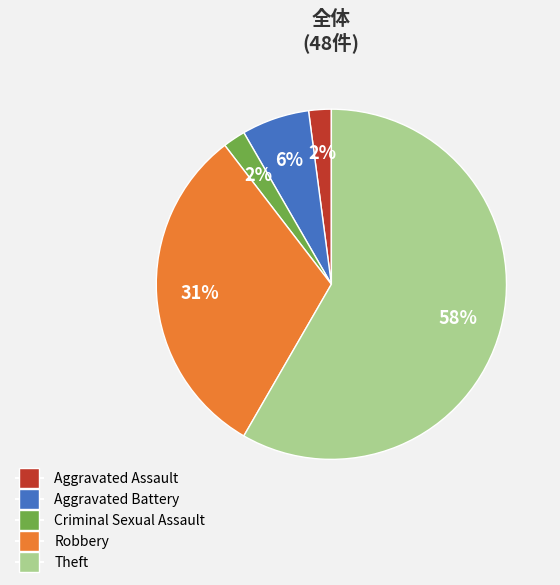

Approximately how many times larger is the value at Criminal Sexual Assault compared to Robbery?

0.1